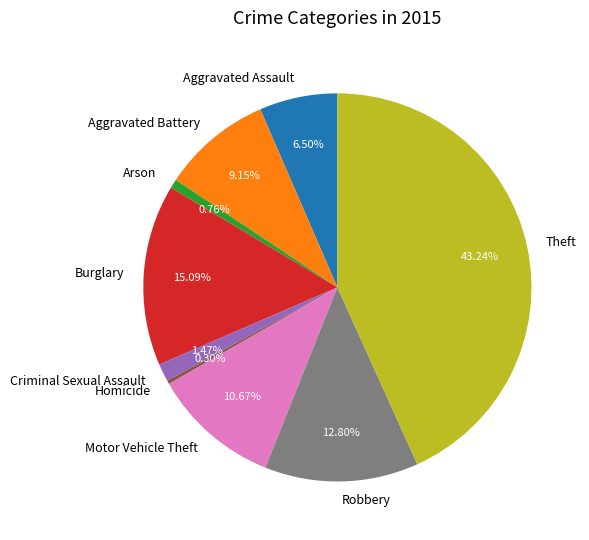

Which category has the biggest portion of the pie?

Theft